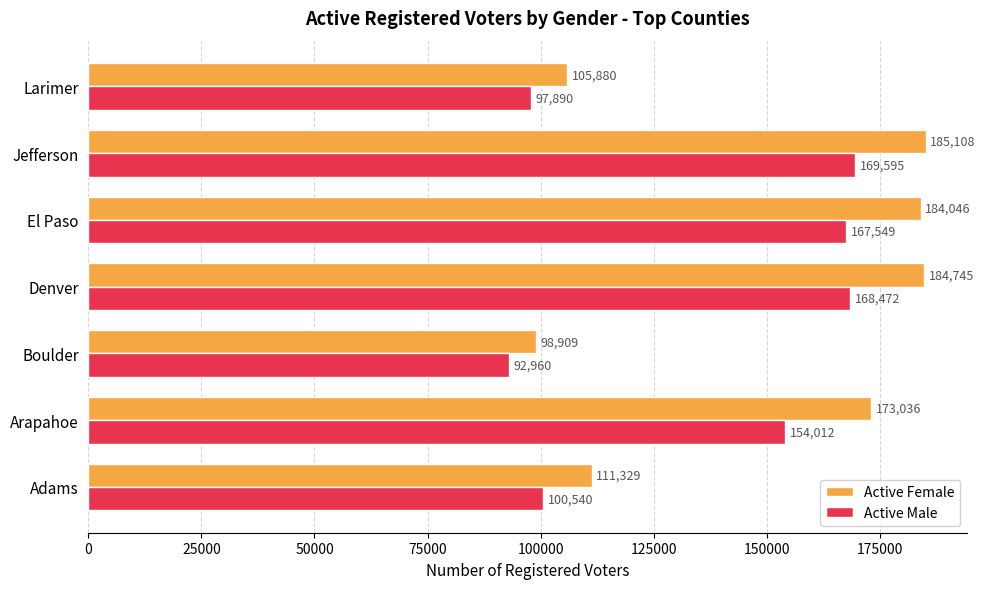

True or false: Active Female has a value of 111329 at Adams.

True